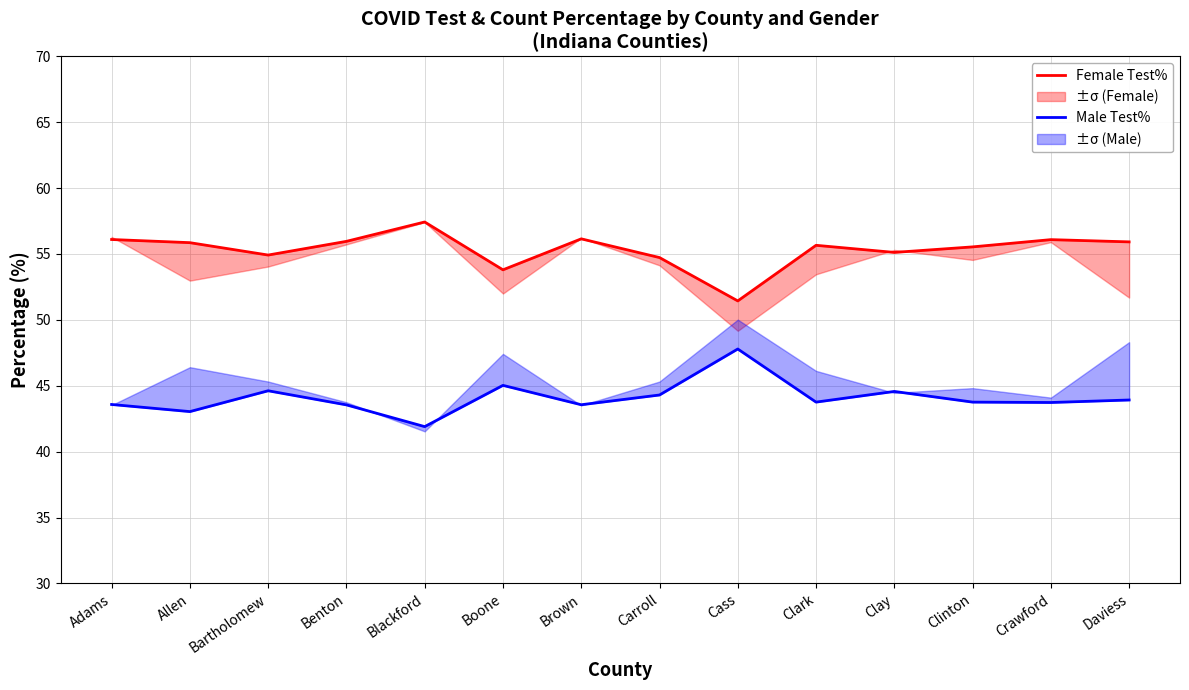

What is the smallest value displayed?

41.9